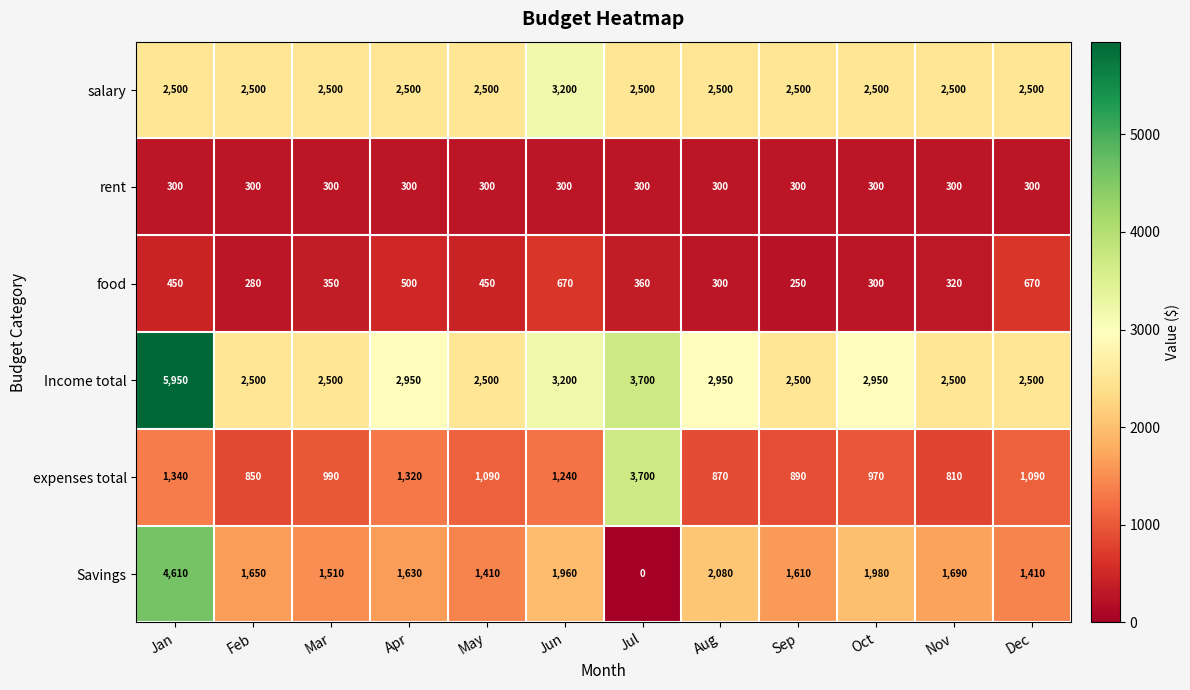

At which category is the sum across all series the highest?

Jan